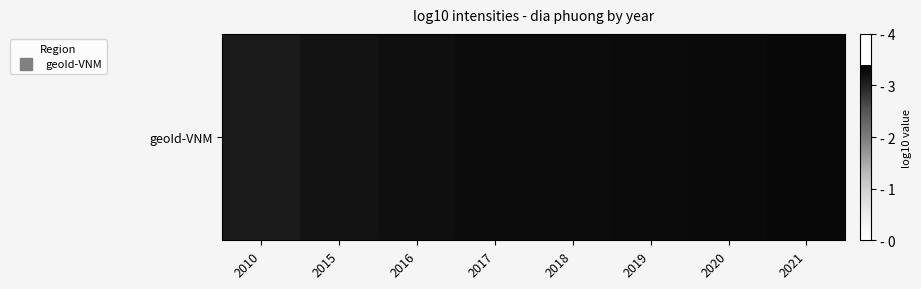

What is the minimum value shown in the chart?

3.1